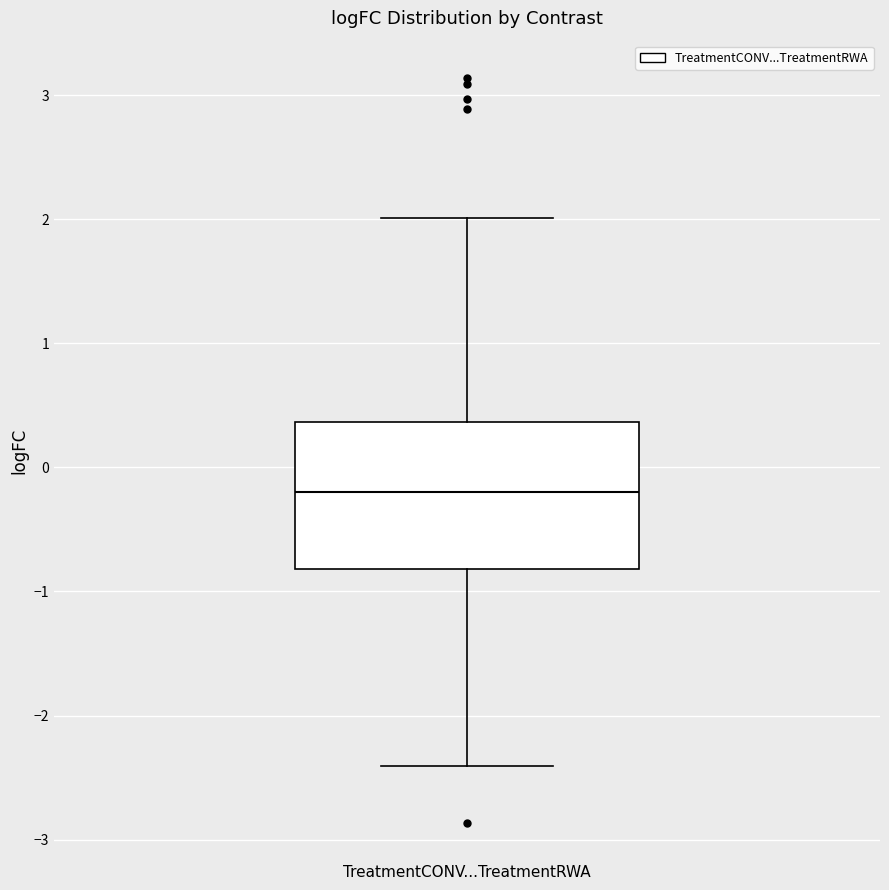

Where is the upper edge of the box for TreatmentCONV...TreatmentRWA on the y-axis? The values are not printed on the chart, so give them approximately, as read against the axis.

0.4